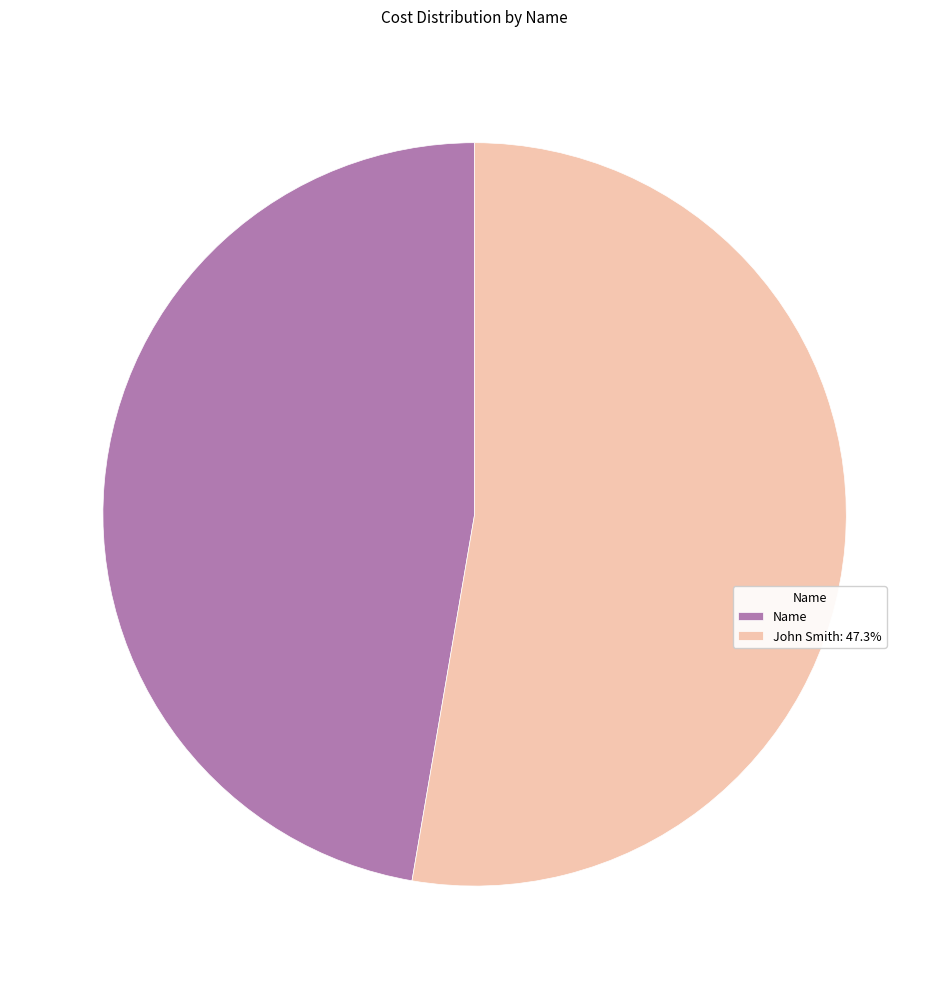

Which category has the smallest portion of the pie?

Name